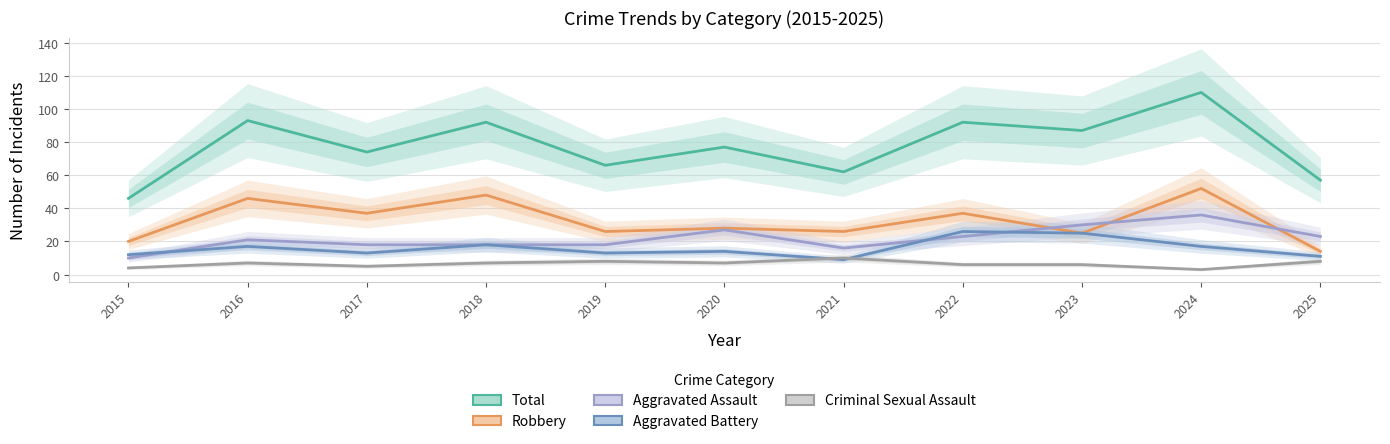

Does the chart display data point markers on the line(s)?

No